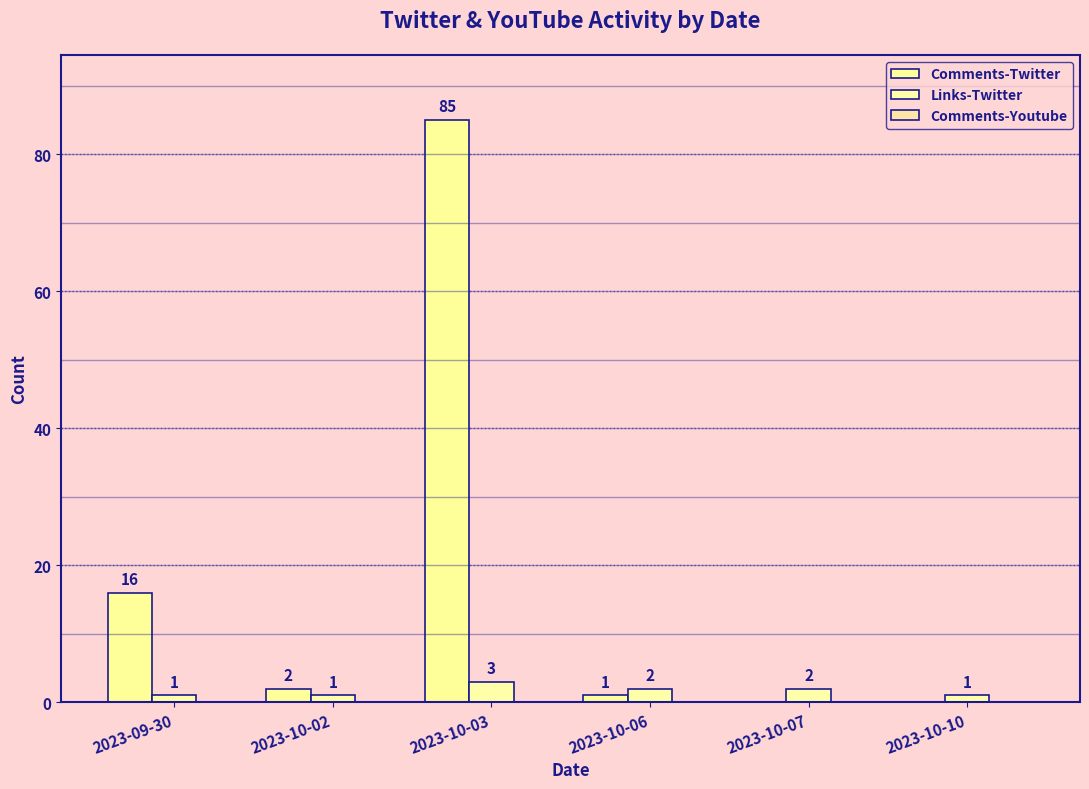

Does the chart contain stacked bars?

No